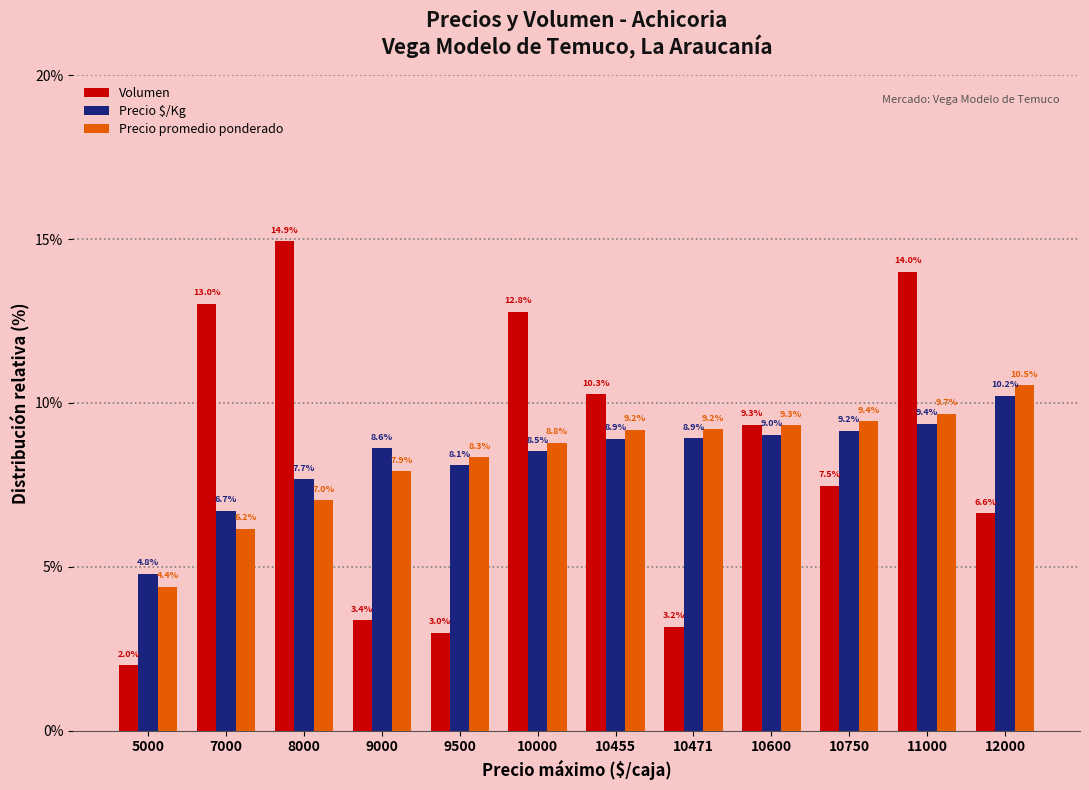

Which category has the lowest value across all series?

5000